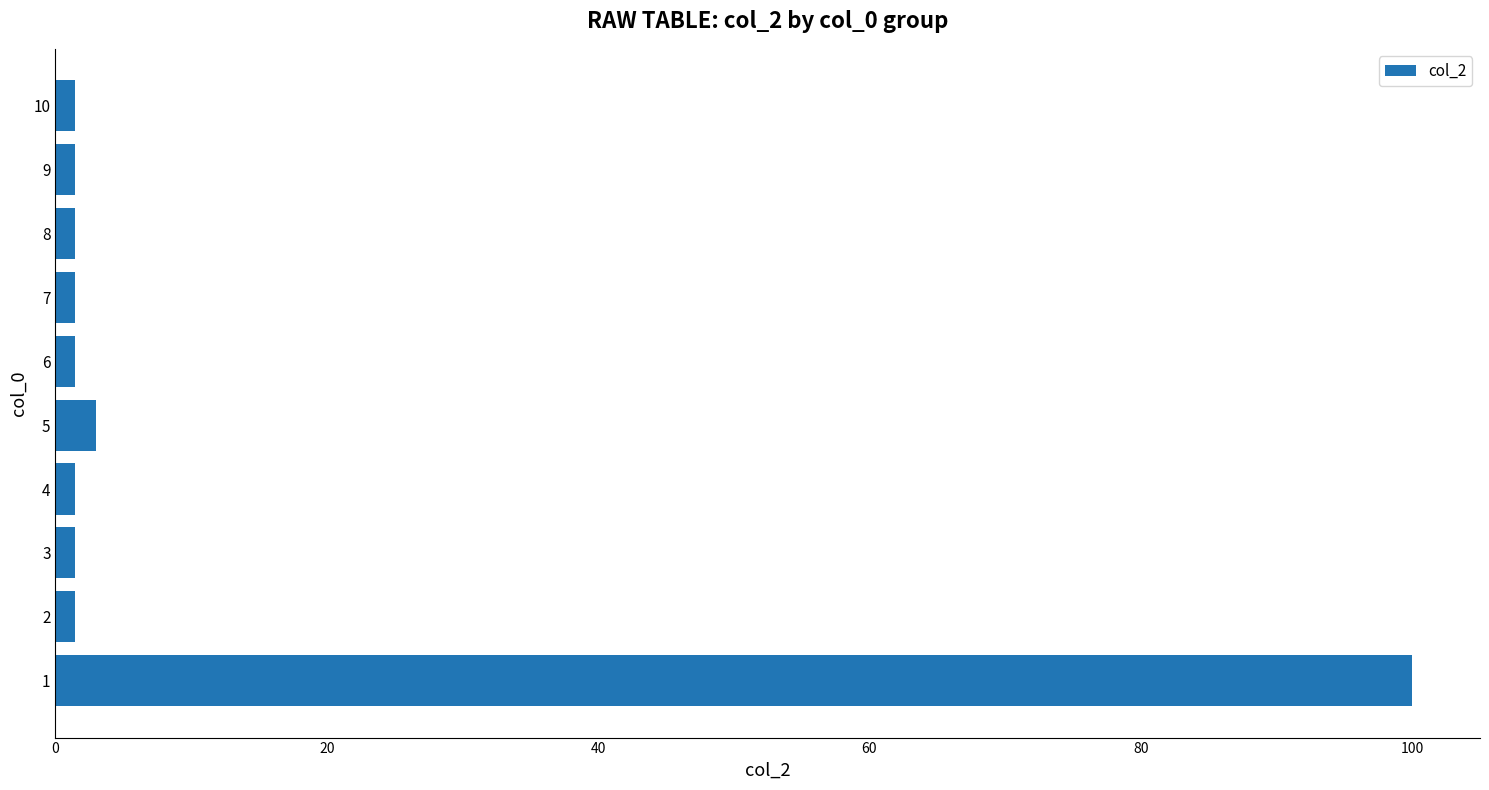

What is the difference between the maximum and second lowest values?

98.6